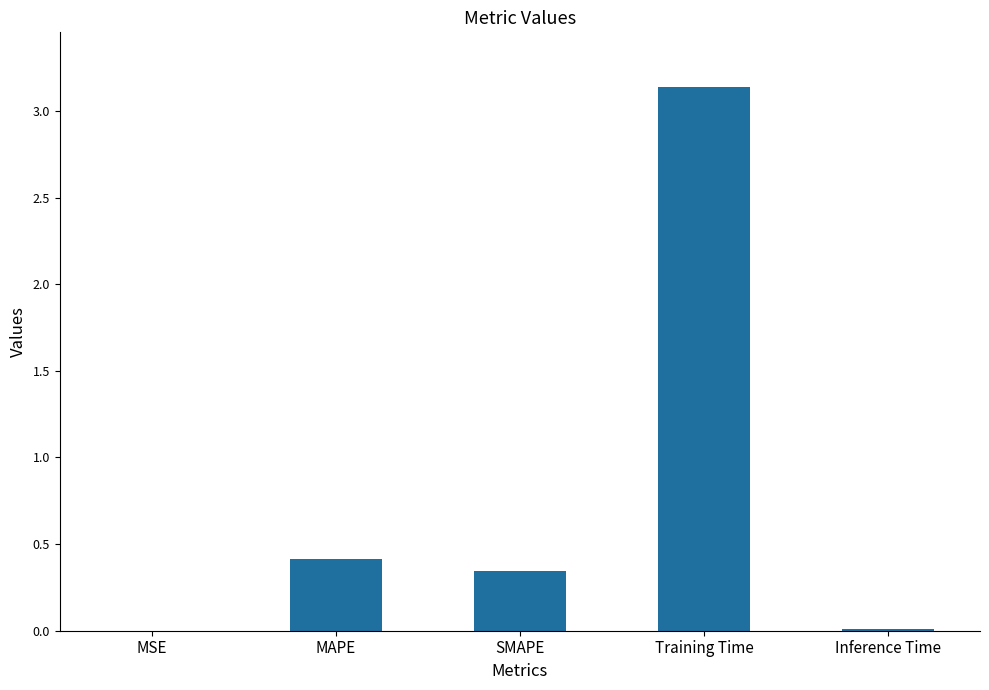

At which category does the chart reach its peak across all series?

Training Time